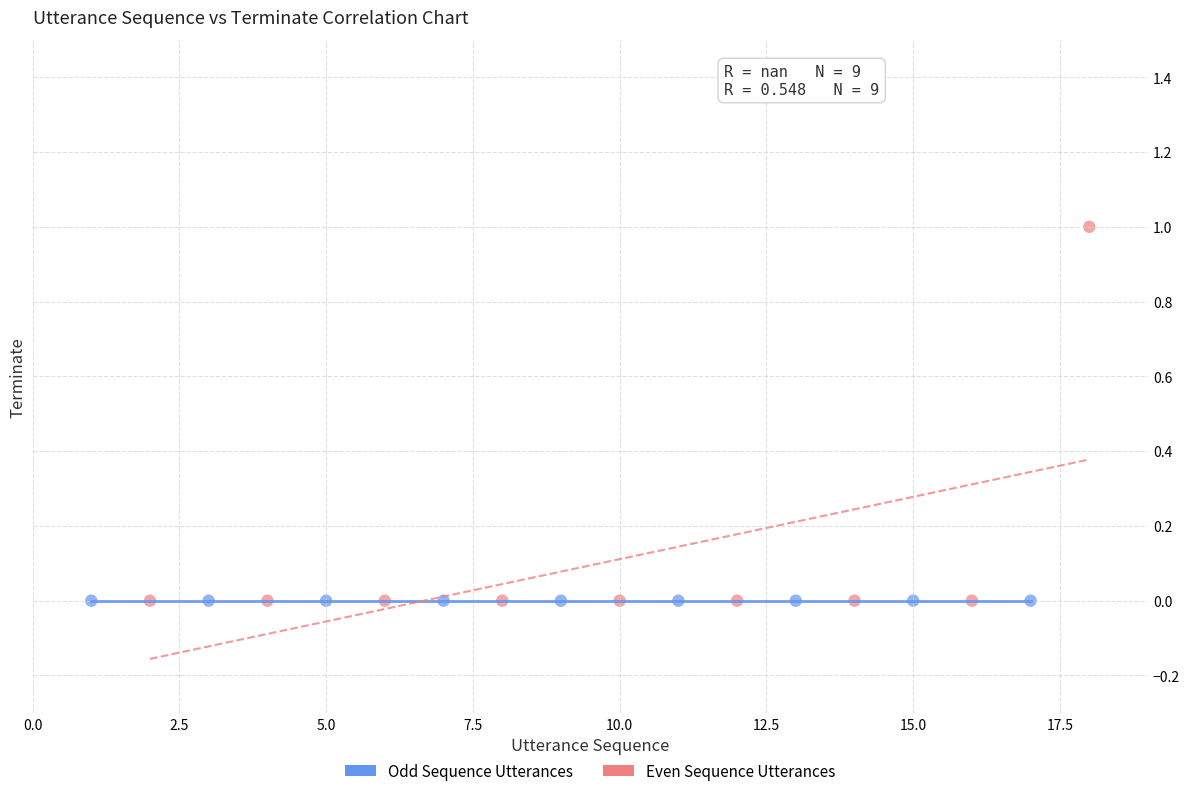

Which series contains the highest Y value?

Even Sequence Utterances